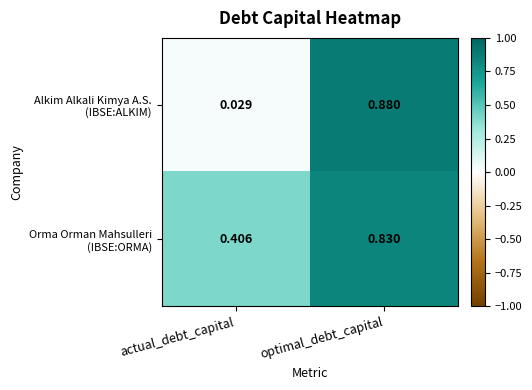

Which category has the highest value across all series?

optimal_debt_capital